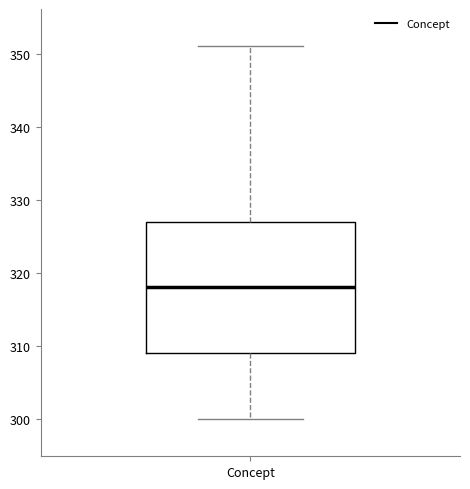

Where is the upper edge of the box for Concept on the y-axis? The values are not printed on the chart, so give them approximately, as read against the axis.

327